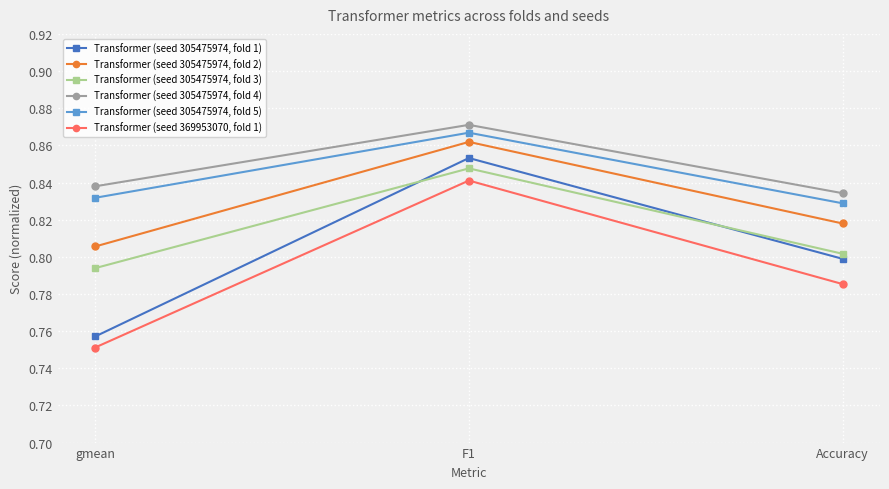

Rank the series at Accuracy from lowest to highest value.

Transformer (seed 369953070, fold 1), Transformer (seed 305475974, fold 1), Transformer (seed 305475974, fold 3), Transformer (seed 305475974, fold 2), Transformer (seed 305475974, fold 5), Transformer (seed 305475974, fold 4)